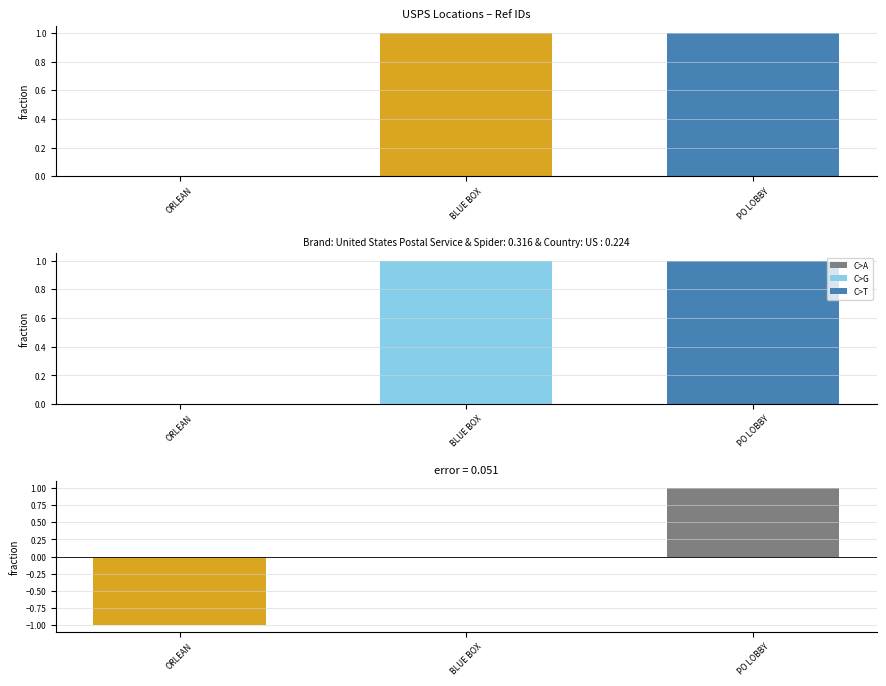

Rank the series at ORLEAN from lowest to highest value.

error, ORLEAN